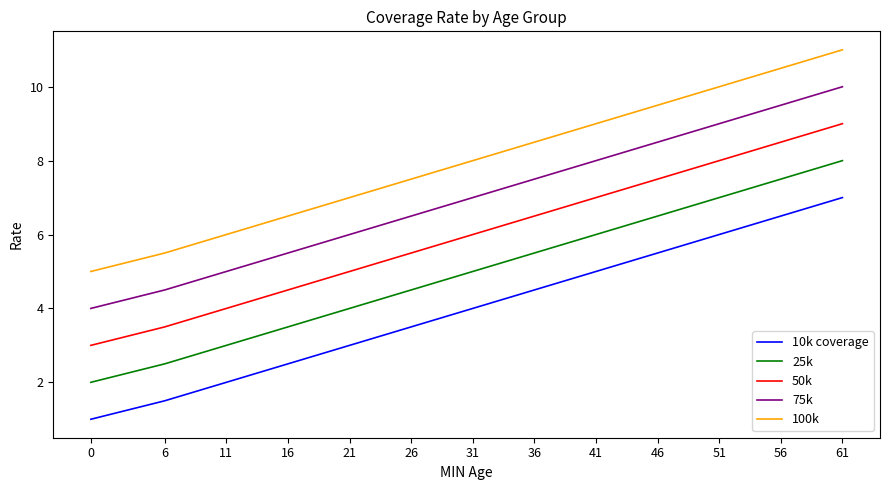

The 100k series shows 9.5 at 46. True or false?

True